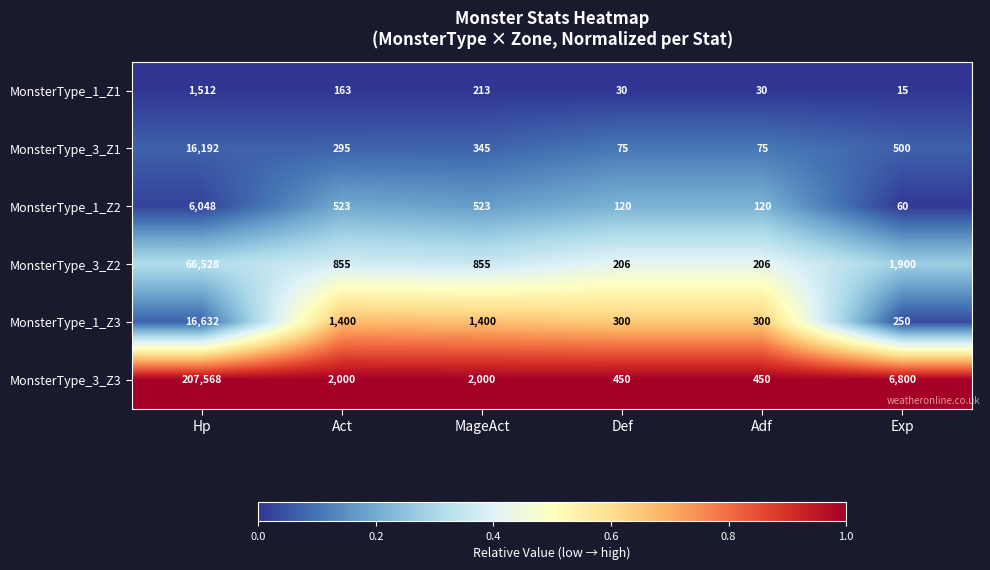

Which series has the widest spread of values?

MonsterType_3_Z3